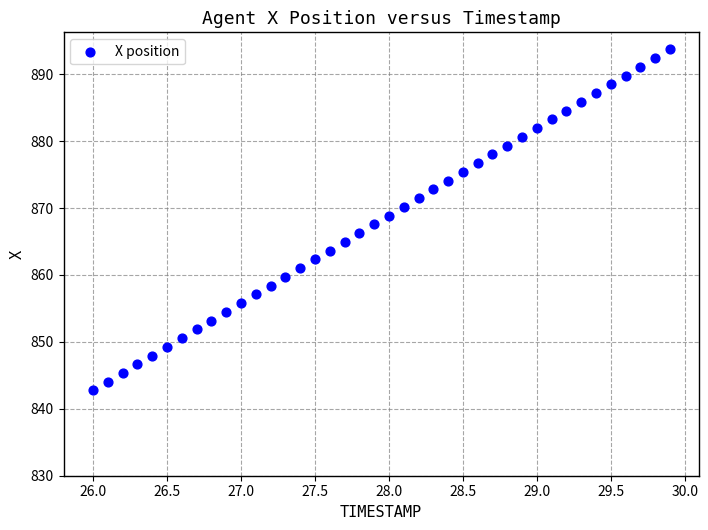

What is the range of X values (max minus min)?

3.9